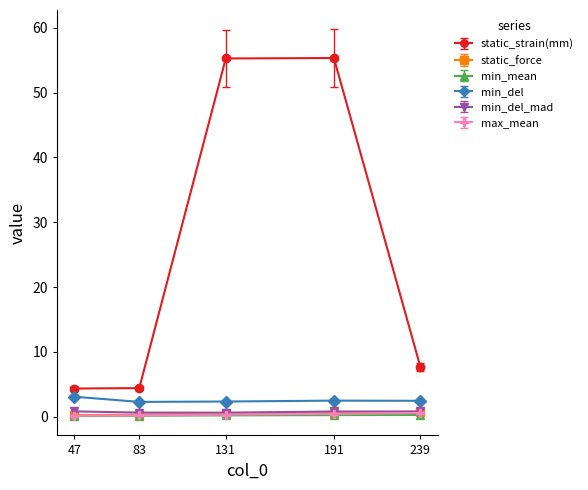

What are all the series names shown in the legend?

static_strain(mm), static_force, min_mean, min_del, min_del_mad, max_mean